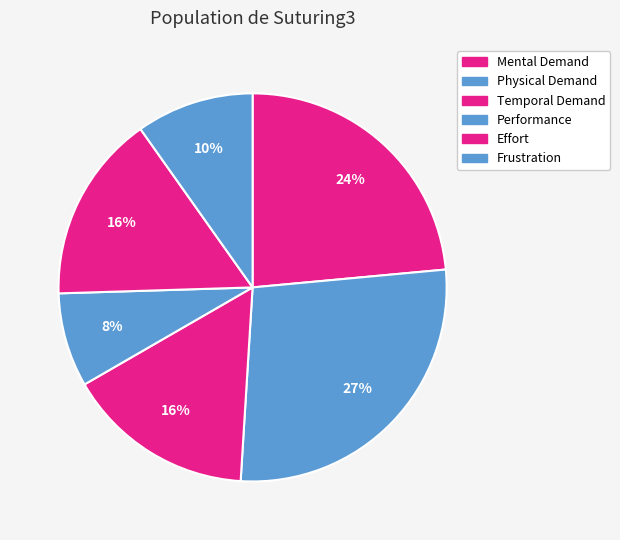

Which slice is the largest?

Physical Demand